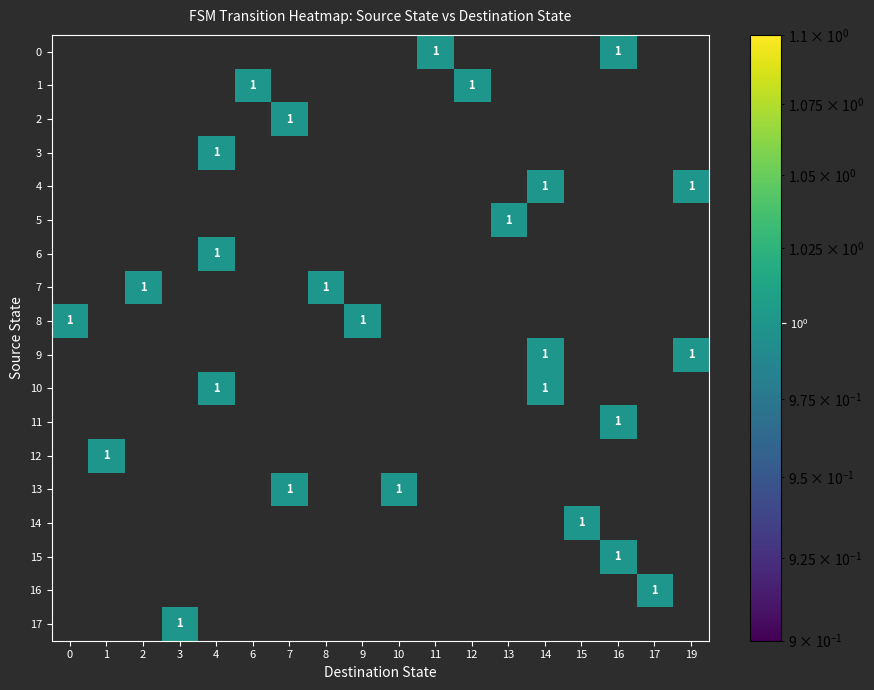

The value of 8 at 9 is 1.0. True or false?

True